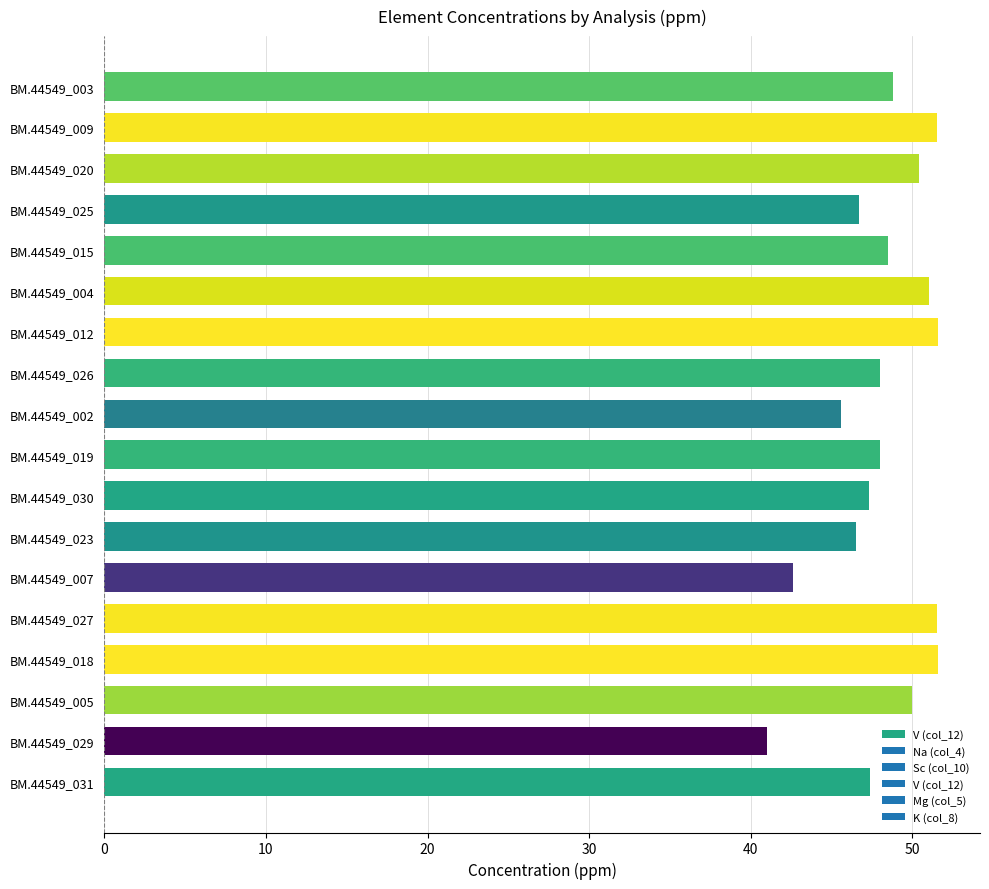

How many series are shown in this chart?

1